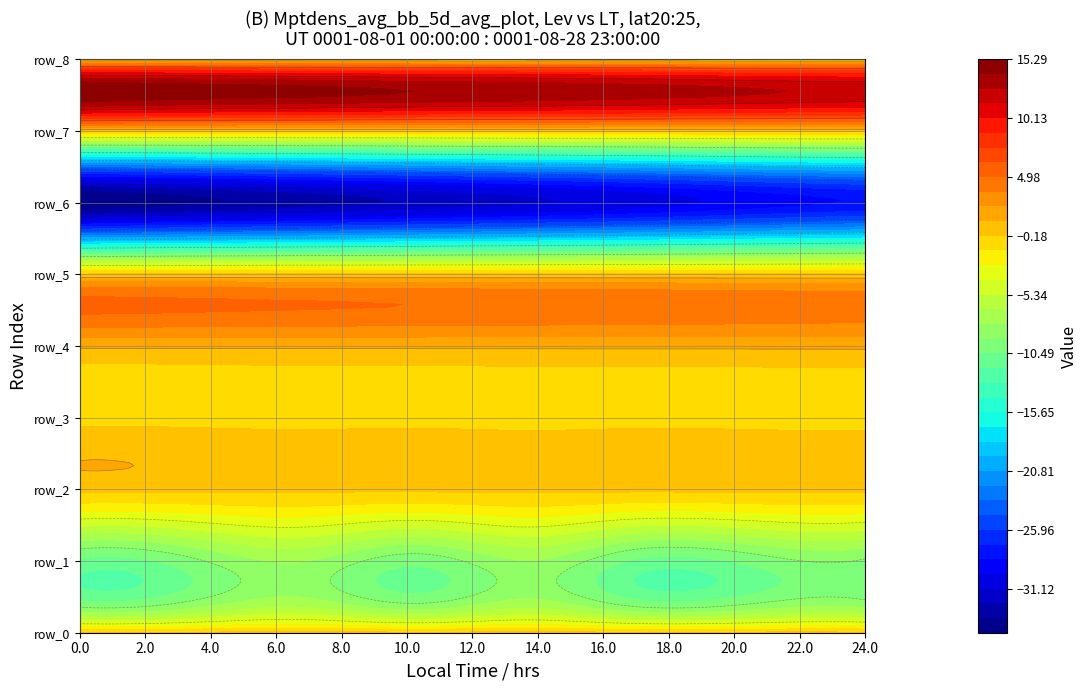

The row_2 series shows 0.1 at 4. True or false?

True